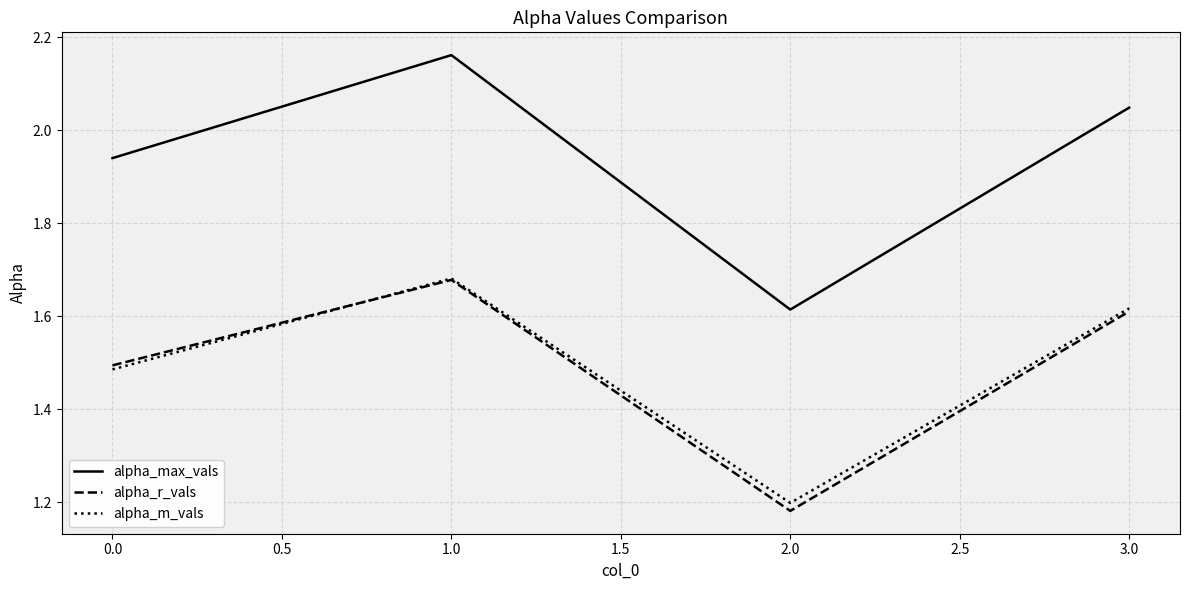

The value of alpha_r_vals at 0.0 is 2.6. True or false?

False